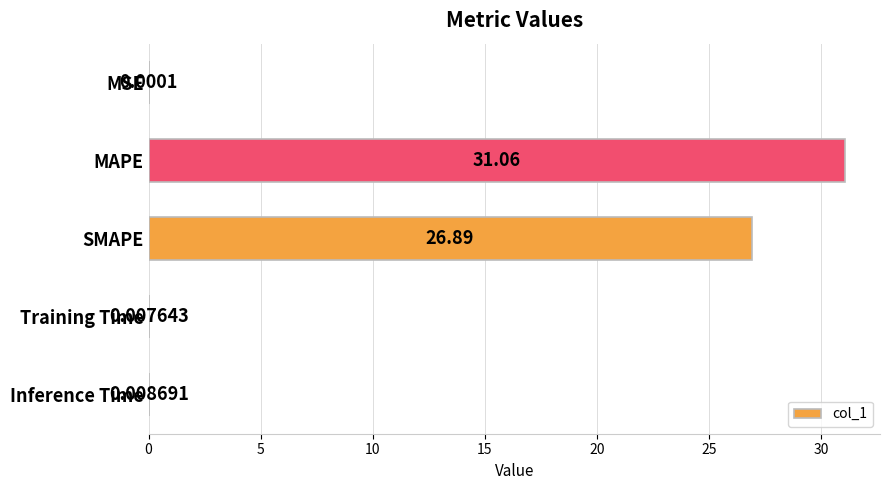

What is the sum of the values at Inference Time and MAPE?

31.1